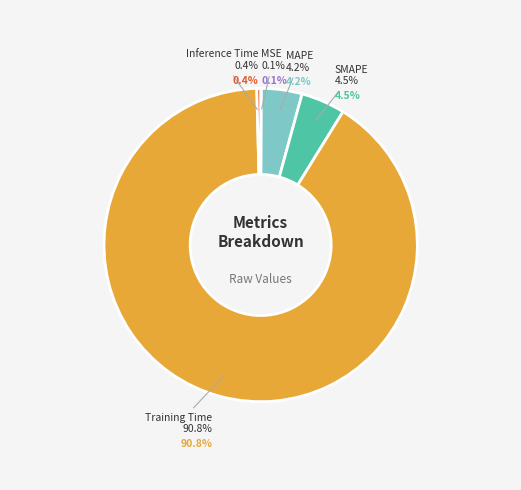

To the nearest percent, what percentage of the pie is SMAPE?

5%